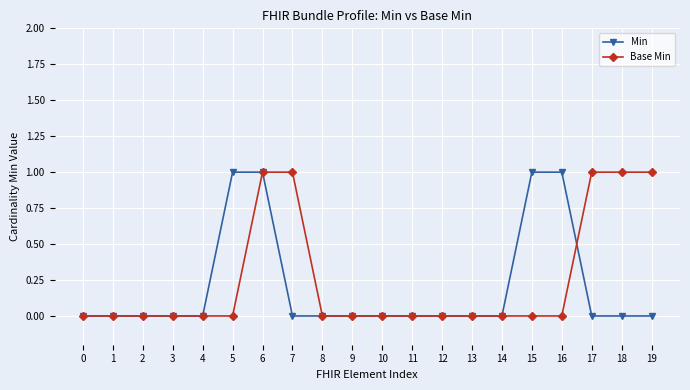

Rank the series at 16 from lowest to highest value.

Base Min, Min